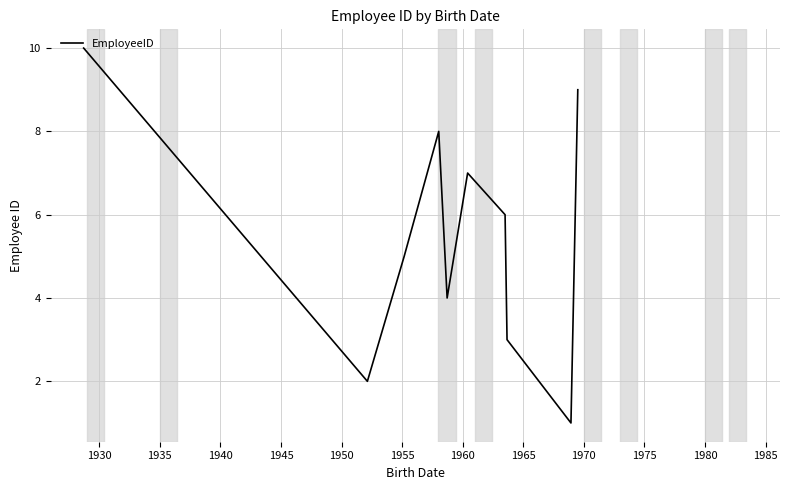

Reading right to left, list all the values displayed in this chart.

9	1	3	6	7	4	8	5	2	10